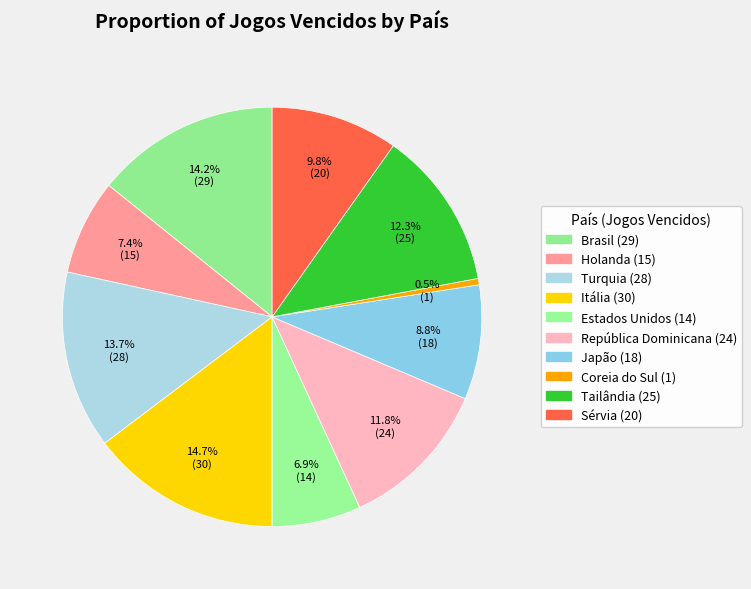

Is the sum of Estados Unidos and Turquia greater than half?

No